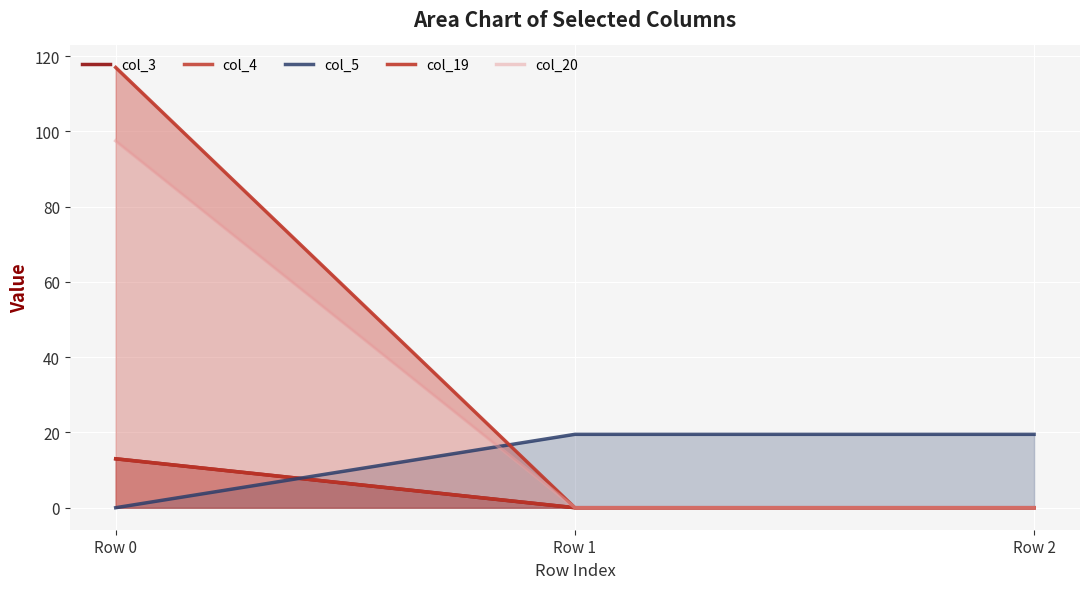

What is the difference between the highest and lowest values at Row 1?

19.5